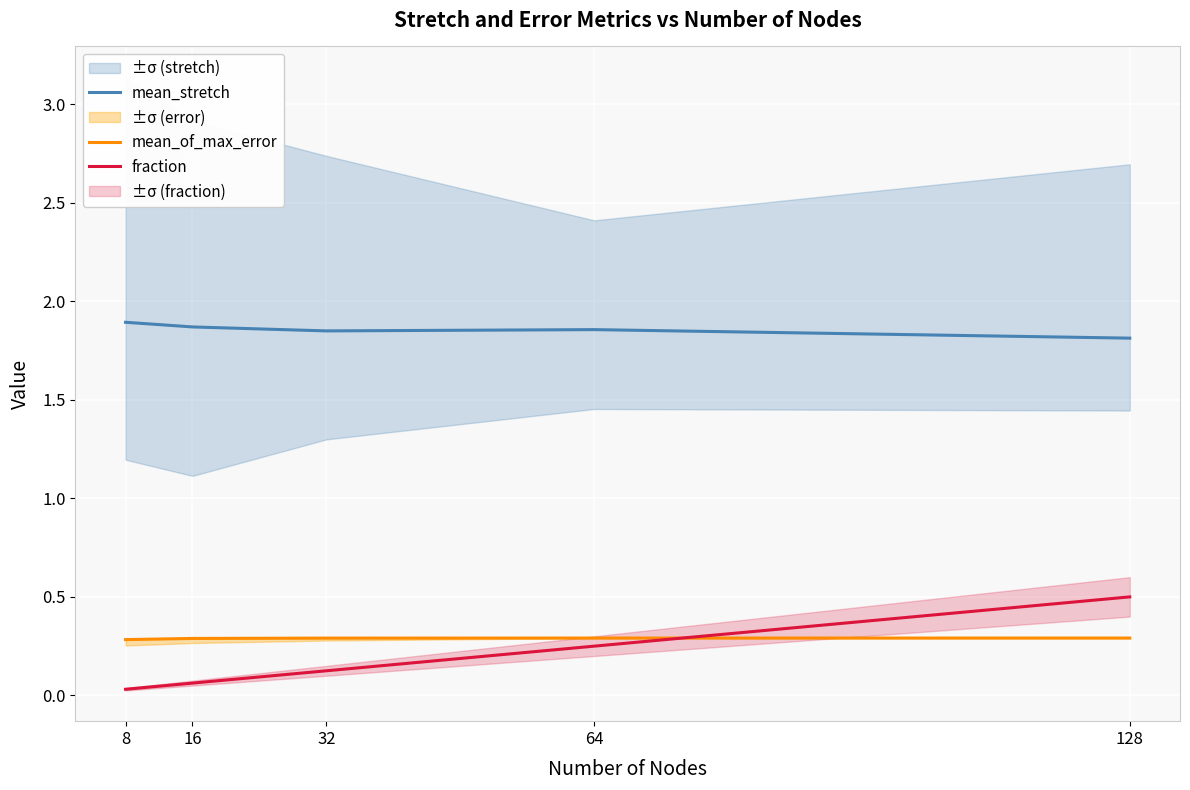

True or false: fraction has more than 0 interior local peaks.

False